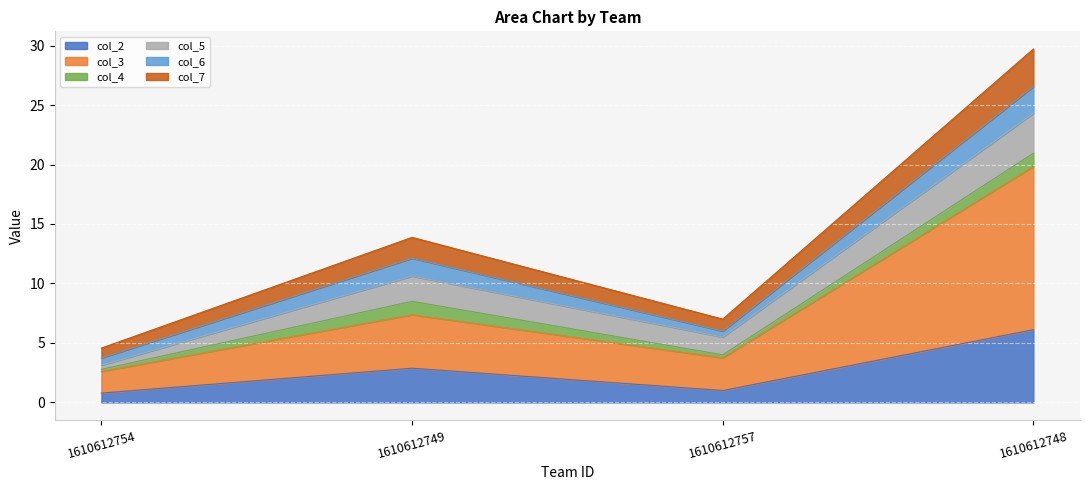

Reading left to right, list the values for the col_2 series.

0.8	2.9	1.0	6.1